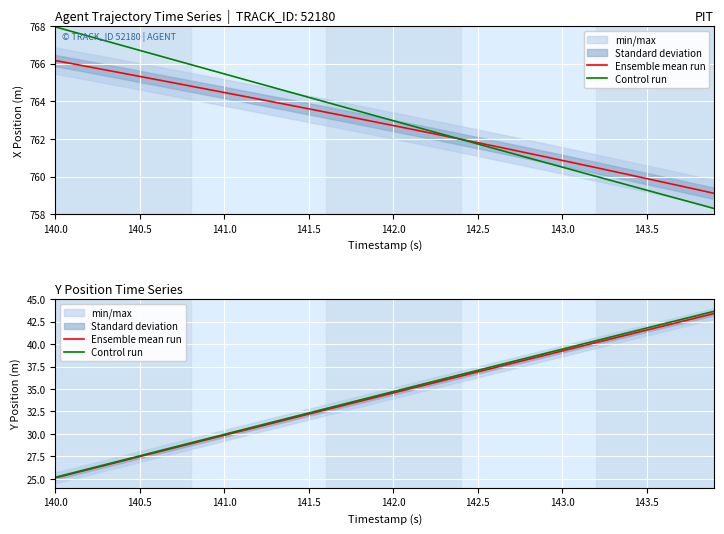

Is this an area chart (filled region under the line)?

No